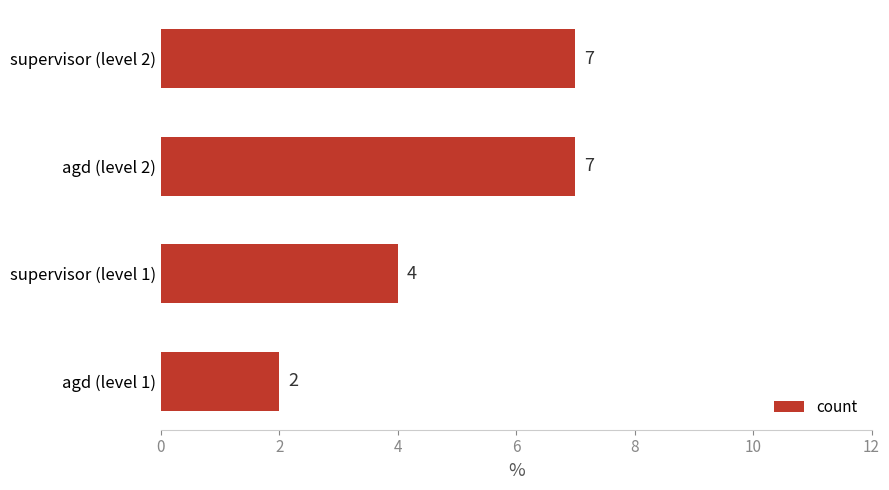

What is the change in value from agd (level 1) to supervisor (level 1)?

+2